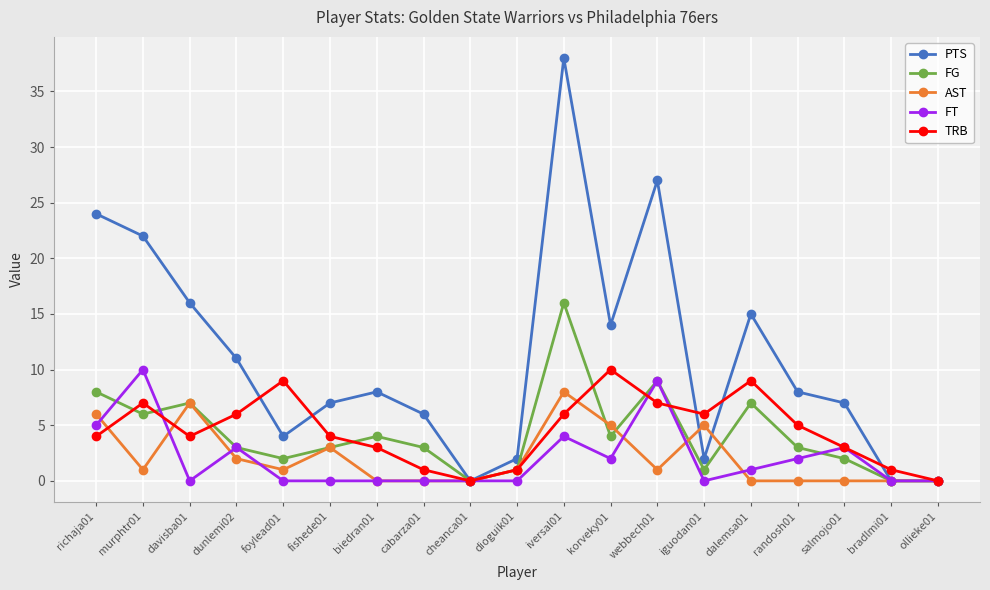

At which category is the sum across all series the highest?

iversal01